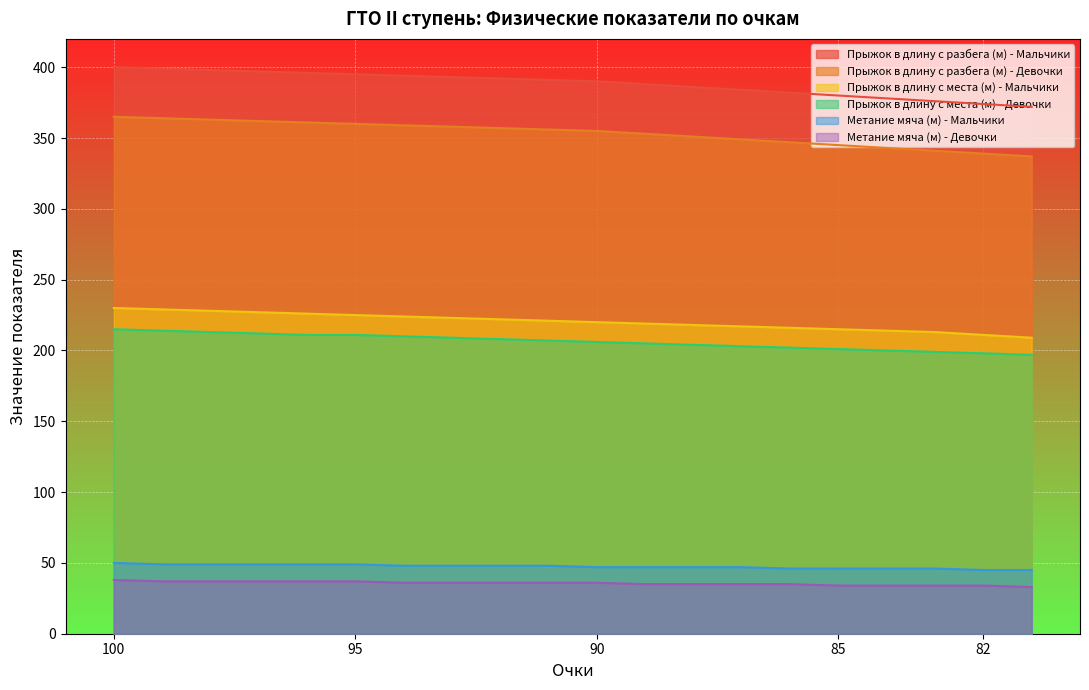

How many distinct data groups are displayed?

6